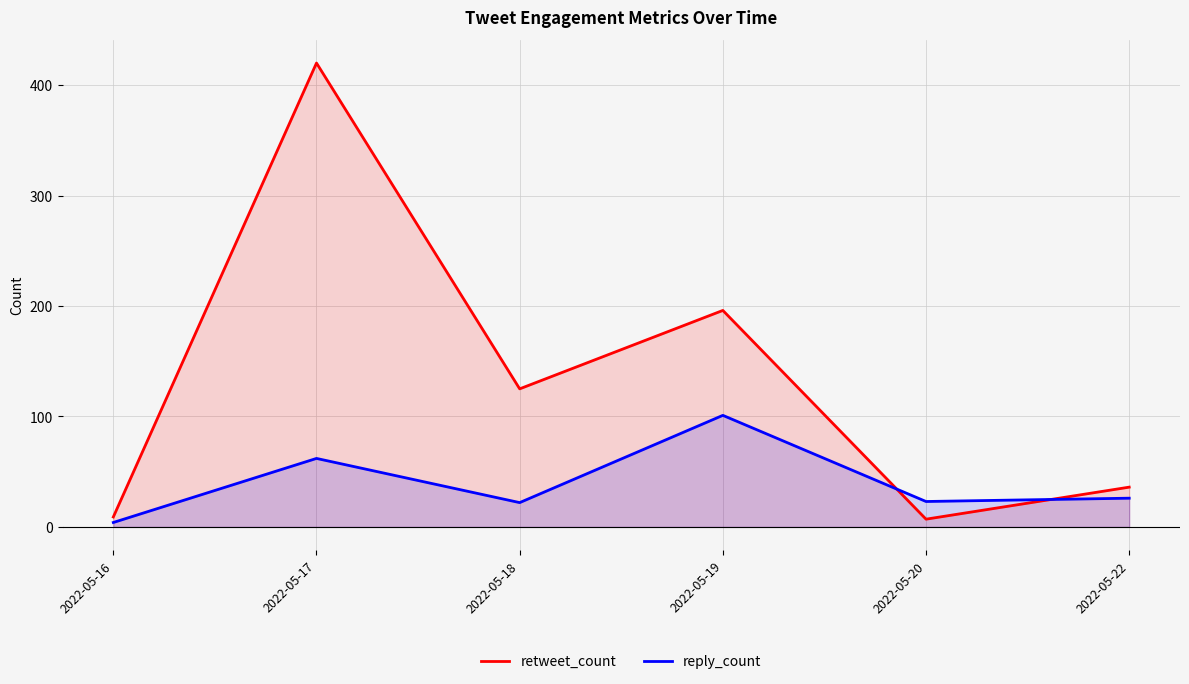

Where do reply_count and retweet_count first cross each other?

2022-05-19 and 2022-05-20